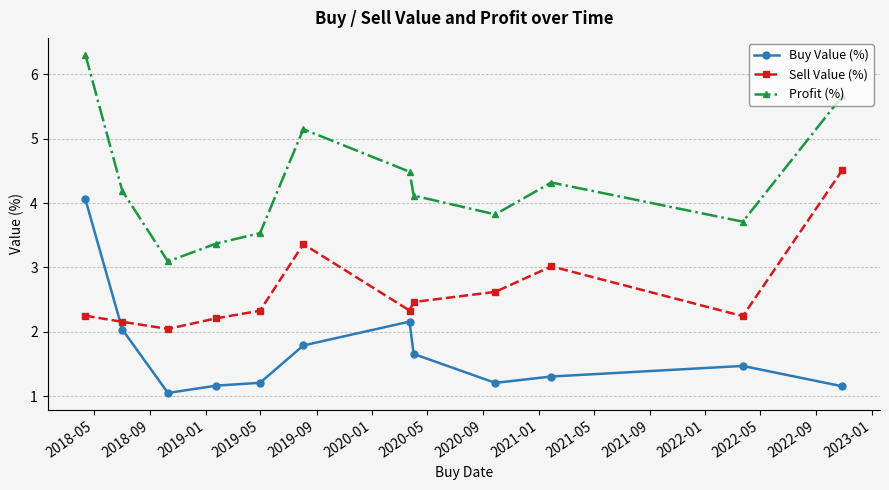

What are all the series names shown in the legend?

Buy Value (%), Sell Value (%), Profit (%)